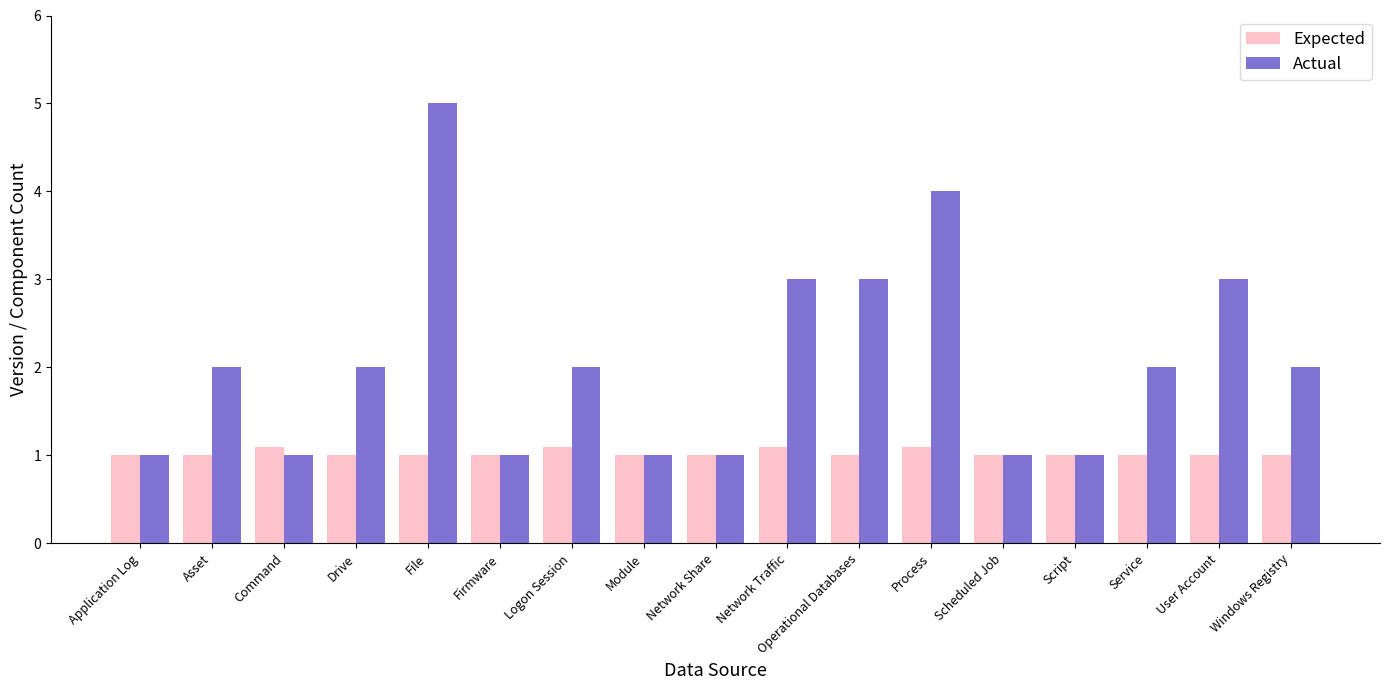

Which category has the highest value across all series?

File